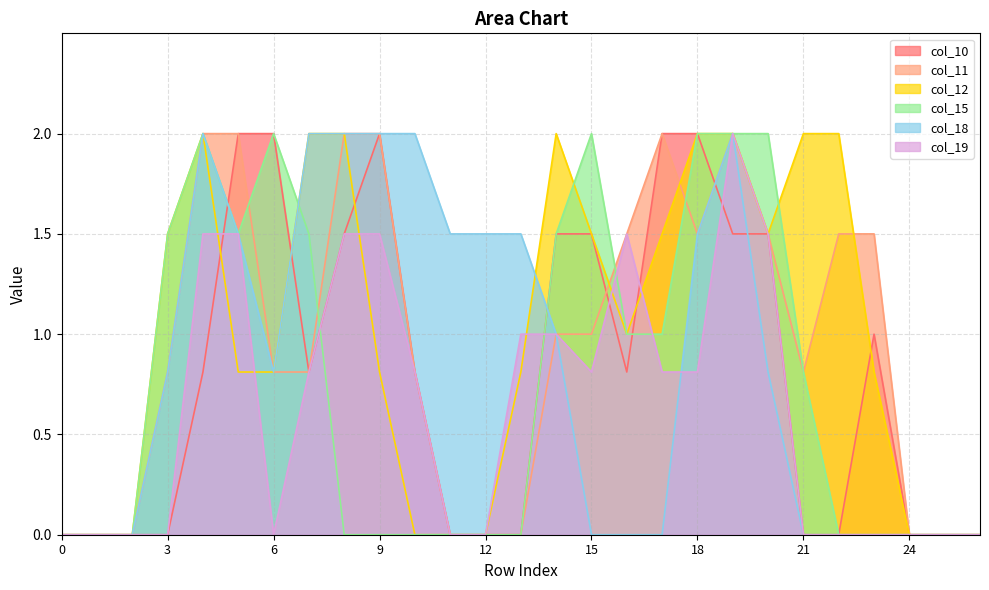

At which category does the chart reach its peak across all series?

5